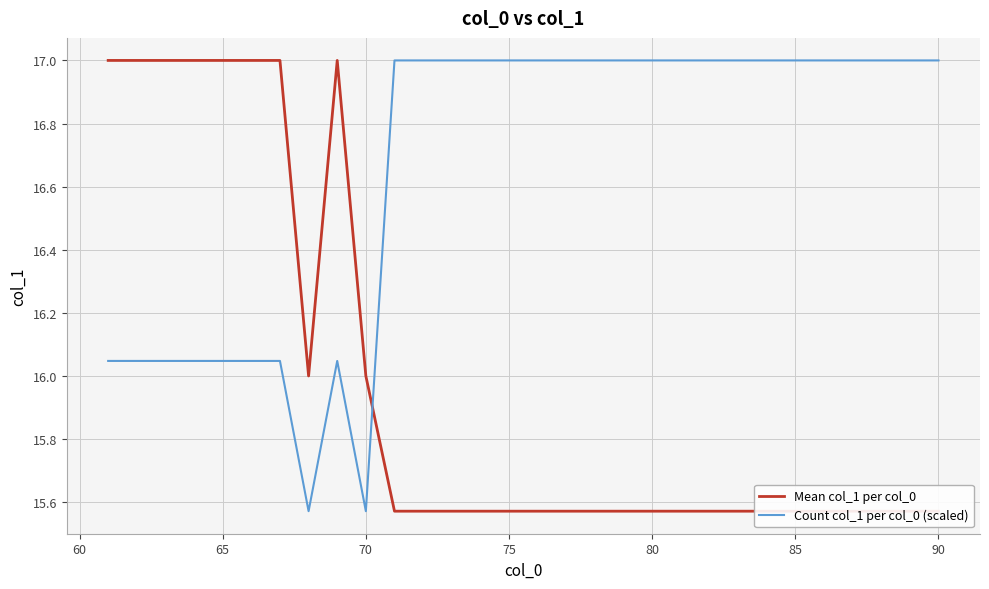

The Count col_1 per col_0 (scaled) series shows 8.6 at 85. True or false?

False